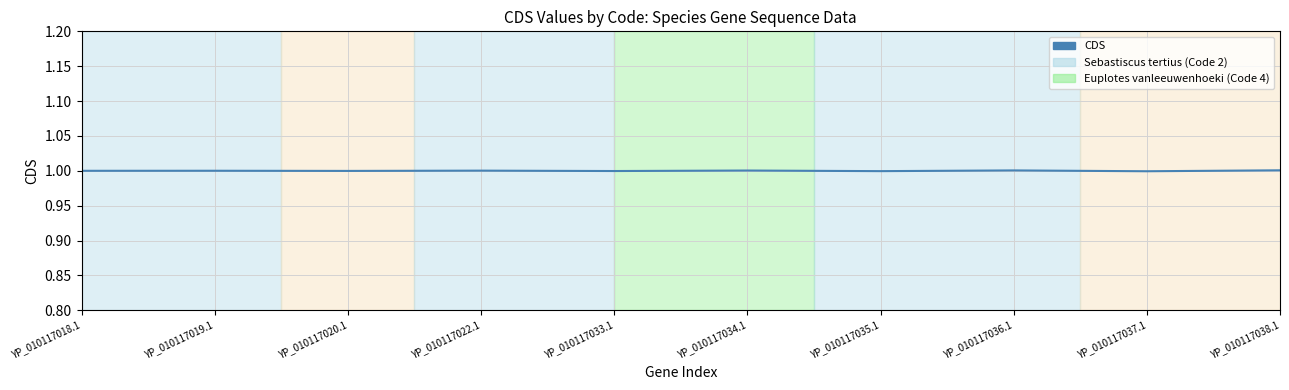

True or false: the data shows 1.0 at YP_010117022.1.

True